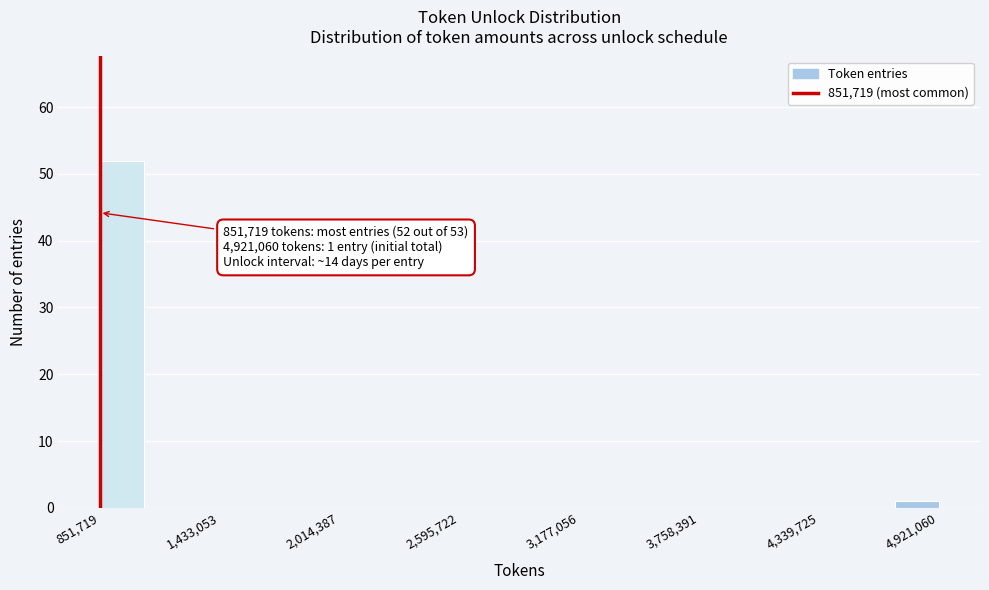

Read against the x-axis, roughly where is the centre of the tallest bar?

1000000